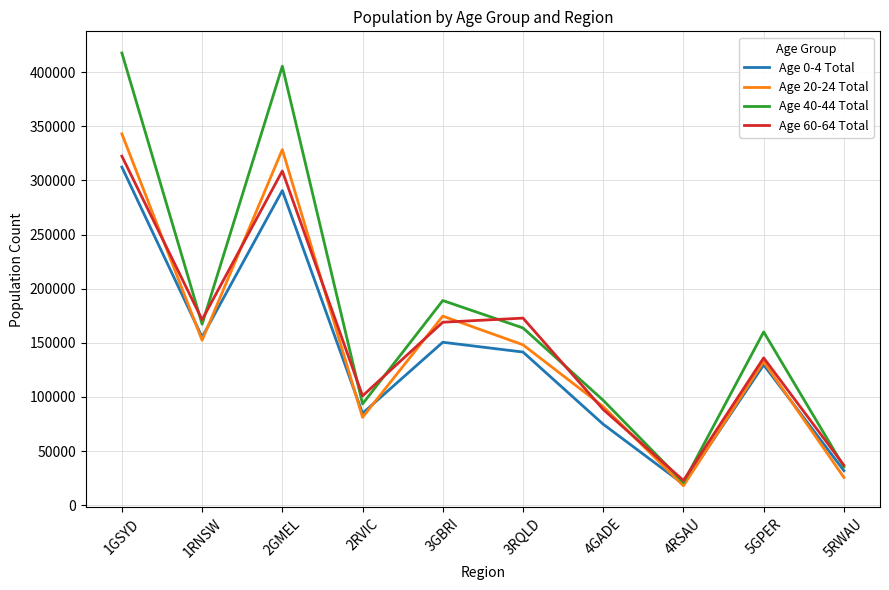

List the series in order of their peak value, highest first.

Age 40-44 Total, Age 20-24 Total, Age 60-64 Total, Age 0-4 Total